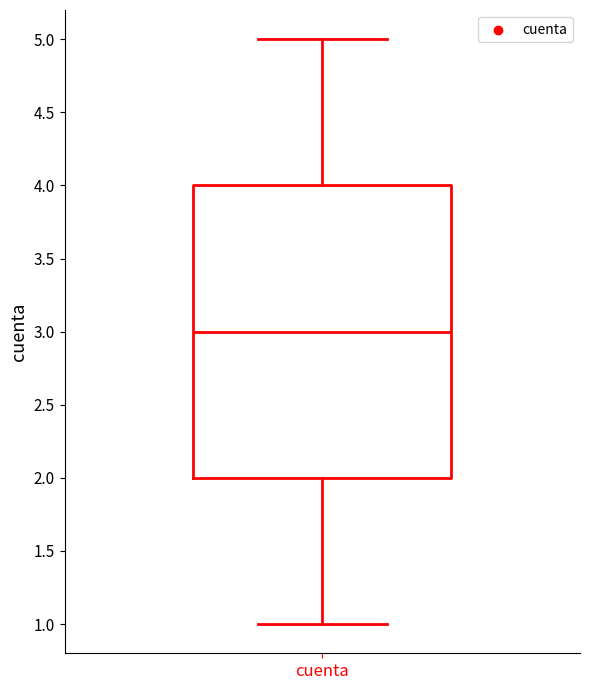

Transcribe this box plot: give where the median line is, the range the box spans, and where the two whiskers end, as read against the y-axis. The values are not printed on the chart, so give them approximately, as read against the axis.

median 3, box 2 to 4, whiskers 1 to 5